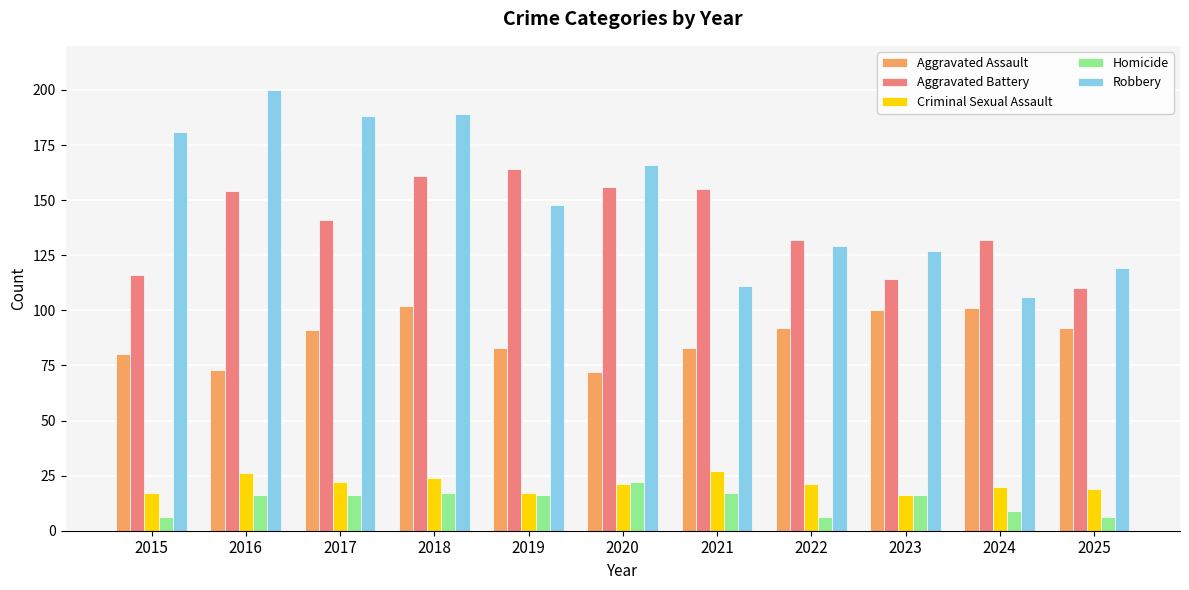

What is the total value across all series at 2024?

368